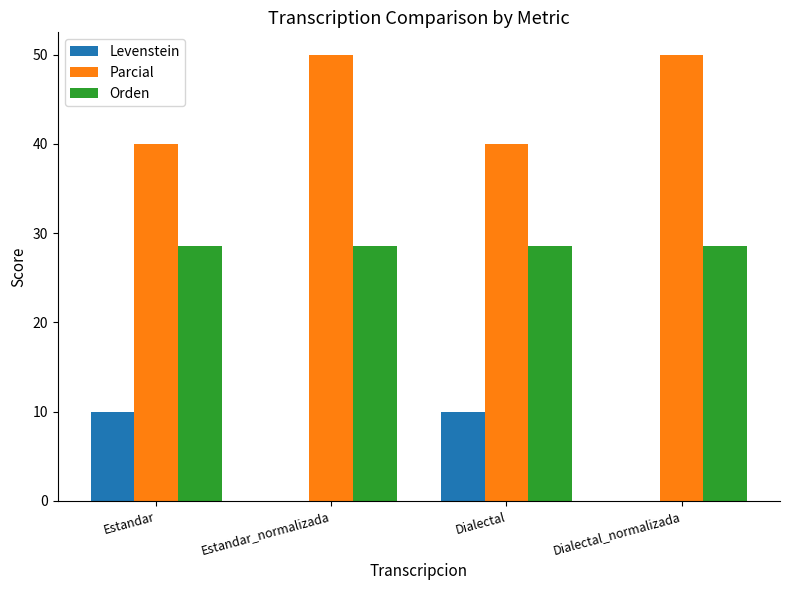

What is the total value across all series at Dialectal?

78.6